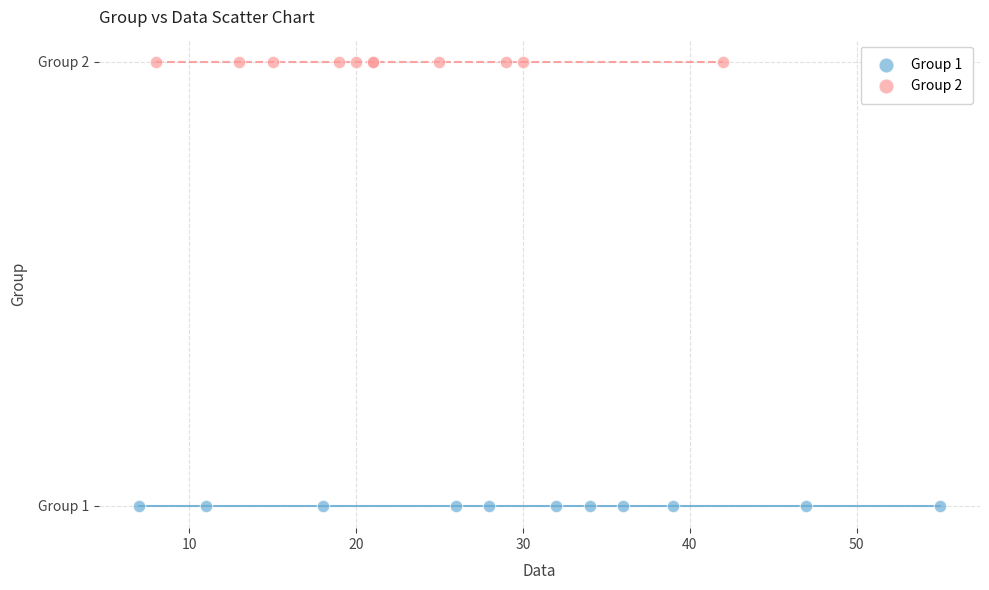

Which series reaches the minimum Y coordinate?

Group 1